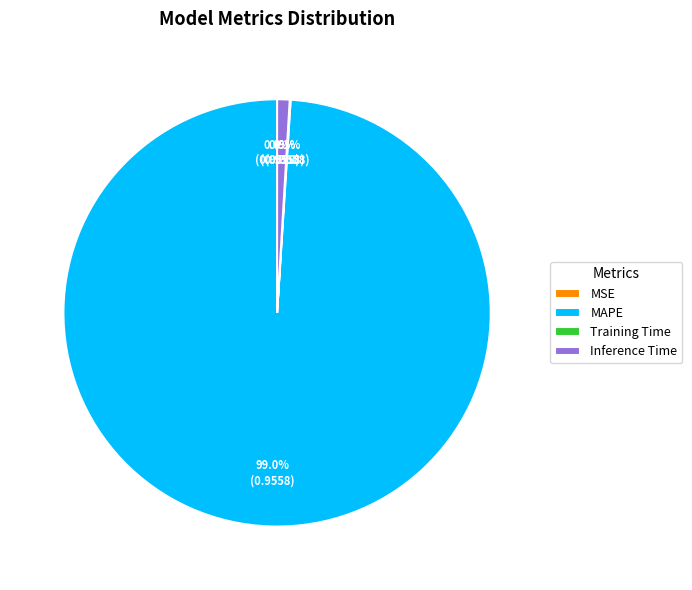

Between Inference Time and MAPE, which is larger?

MAPE